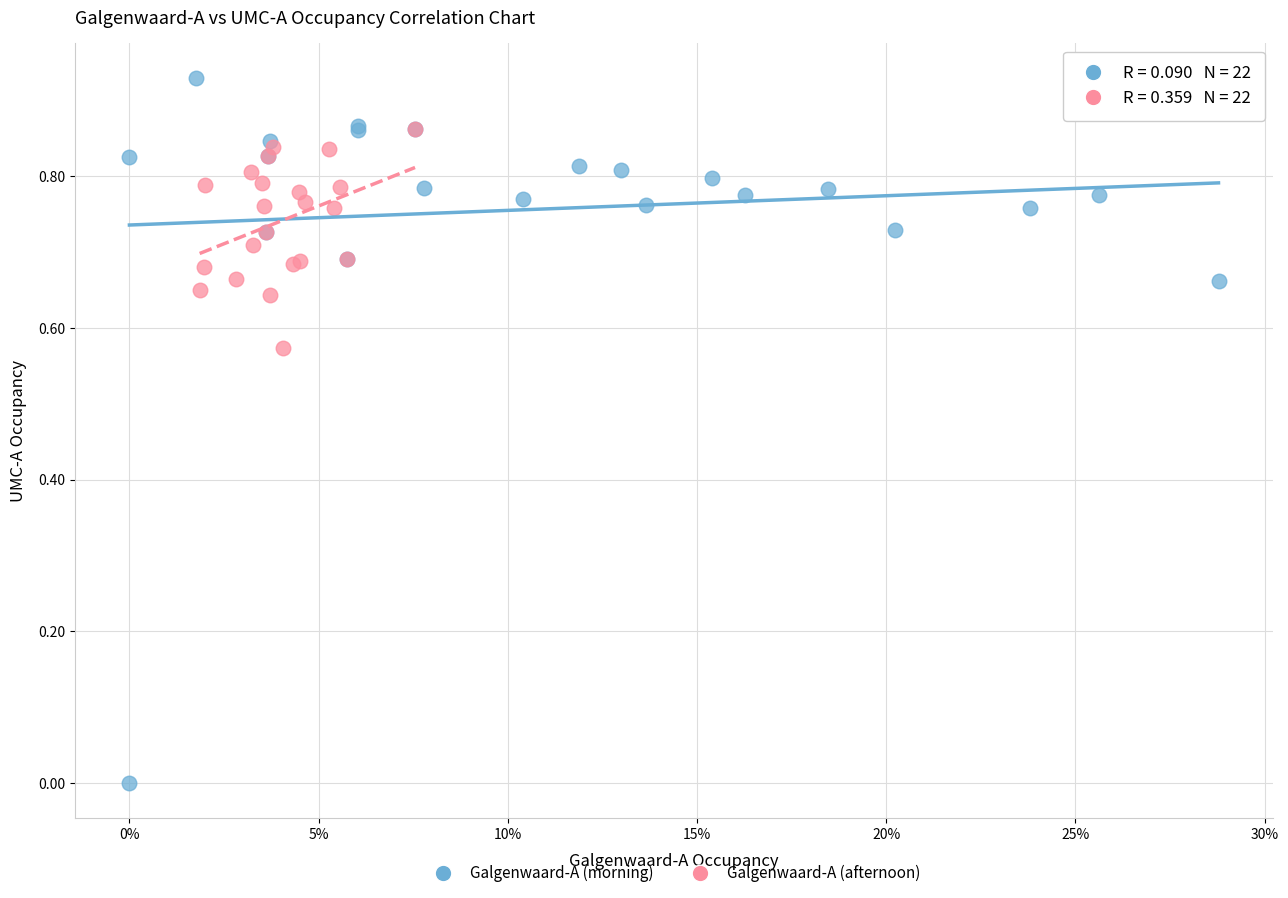

Which series has the widest spread of Y values?

Galgenwaard-A (morning)